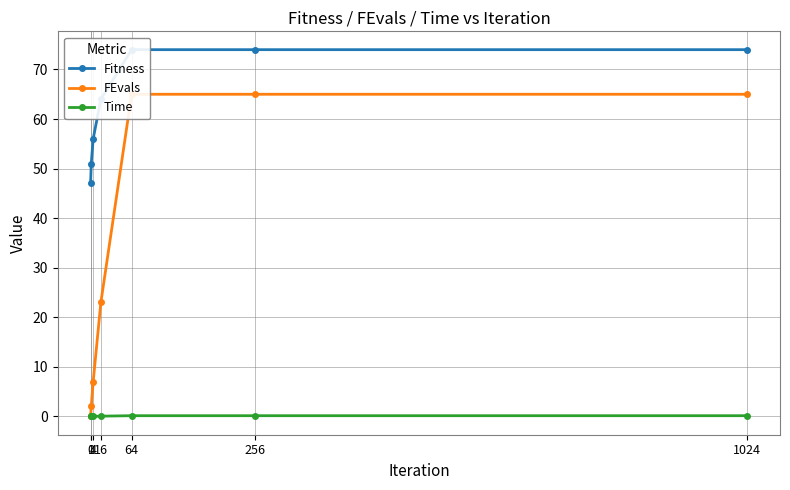

What is the difference between the highest and lowest values at 0?

47.0